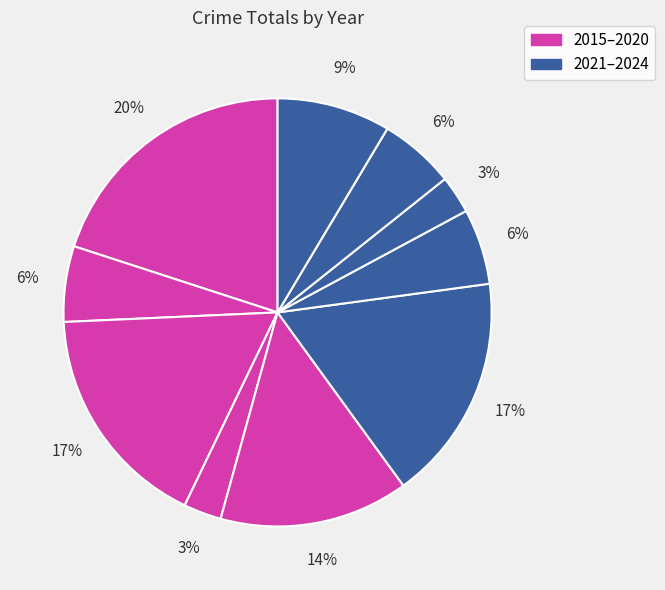

To the nearest percent, what is the difference between the largest and smallest slice percentages?

17%